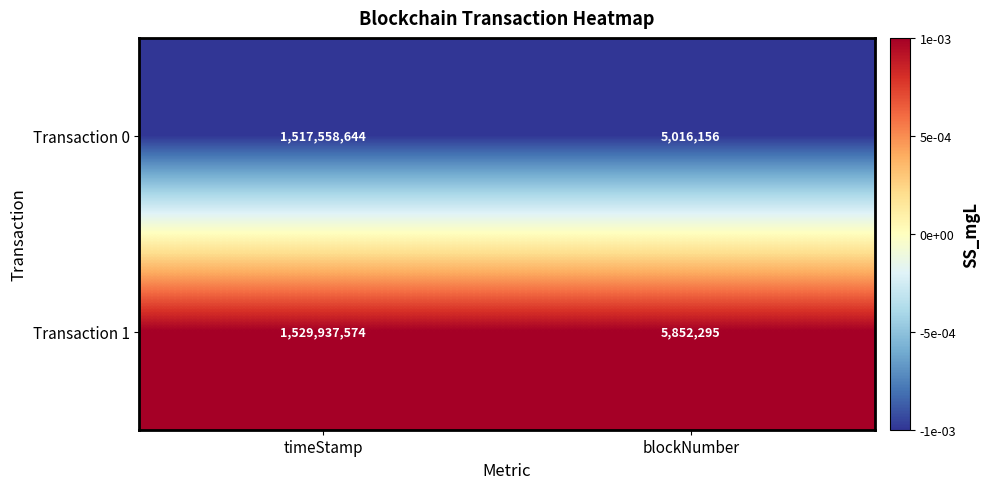

Is it true that Transaction 1 equals 8838021 at blockNumber?

False